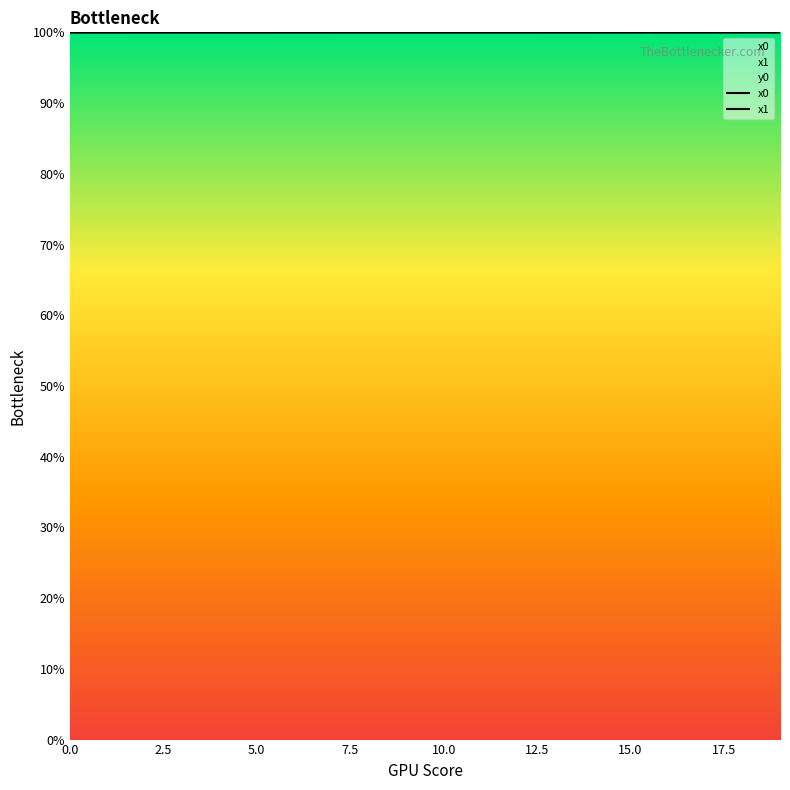

List the series in order of their peak value, lowest first.

x0, x1